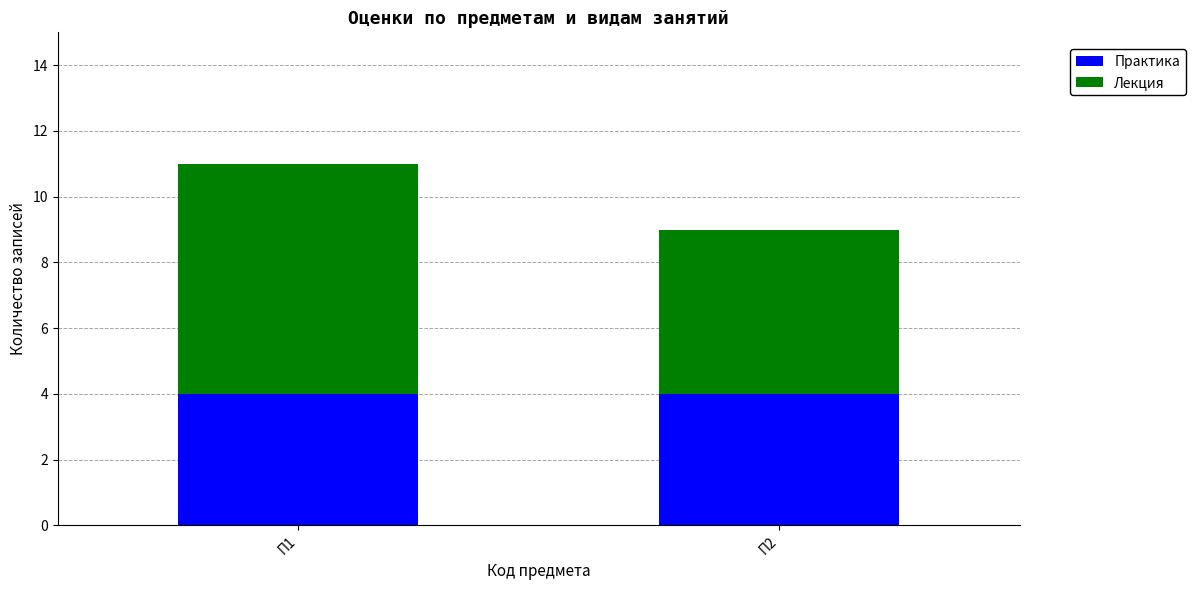

At which category is the sum across all series the highest?

П1